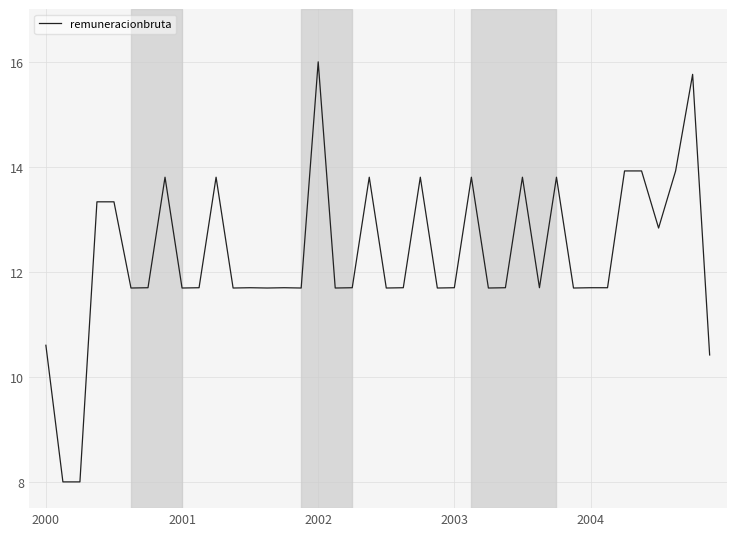

What is the maximum value shown in the chart?

16.0